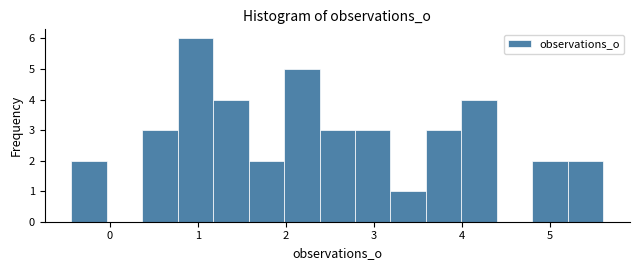

Reading left to right, transcribe this chart: for each bar, give the range it covers on the x-axis and its height. Neither the bar edges nor the heights are printed on the chart, so give them approximately, as read against the axes.

-0.4 to 0.0: 2
0.0 to 0.4: 0
0.4 to 0.8: 3
0.8 to 1.2: 6
1.2 to 1.6: 4
1.6 to 2.0: 2
2.0 to 2.4: 5
2.4 to 2.8: 3
2.8 to 3.2: 3
3.2 to 3.6: 1
3.6 to 4.0: 3
4.0 to 4.4: 4
4.4 to 4.8: 0
4.8 to 5.2: 2
5.2 to 5.6: 2